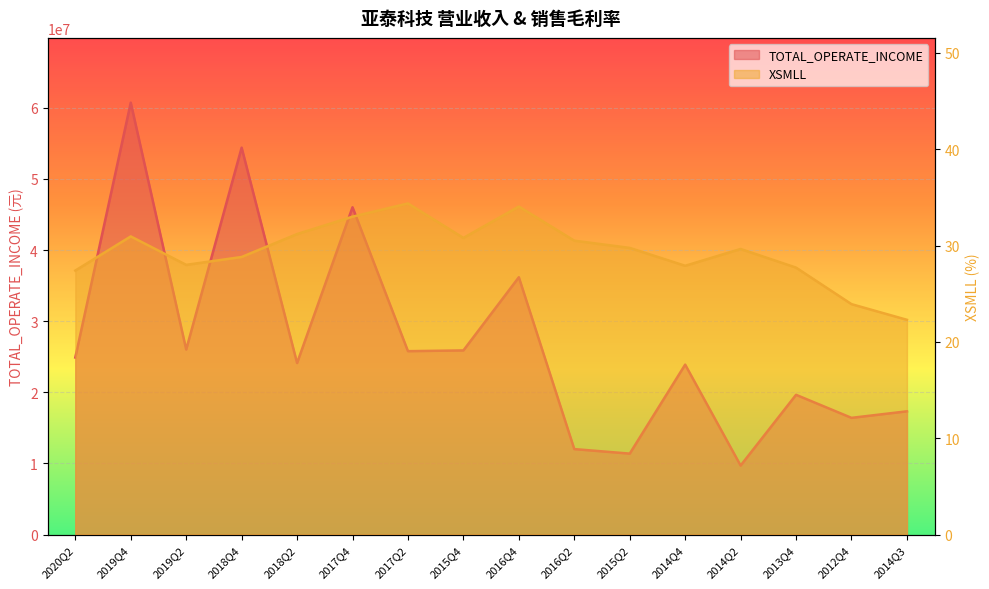

What is the label of the 14th point from the right?

2019Q2